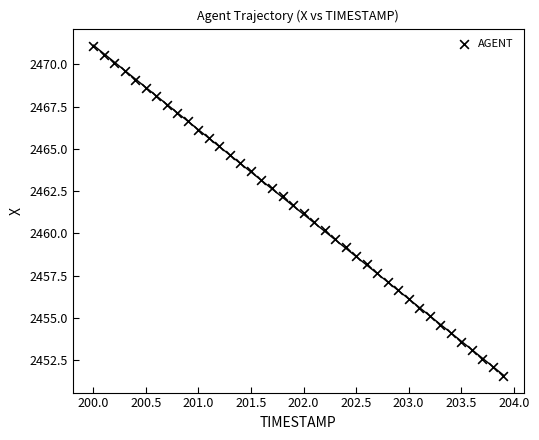

What is the range of Y values (max minus min)?

19.5